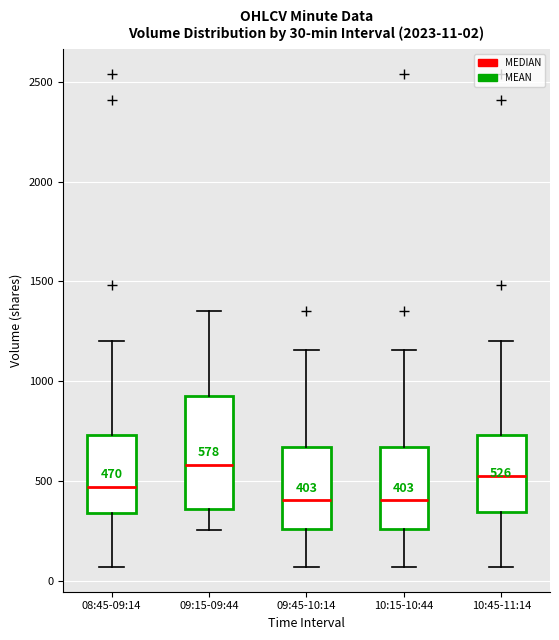

Which box is the tallest, from its lower edge to its upper edge?

09:15-09:44